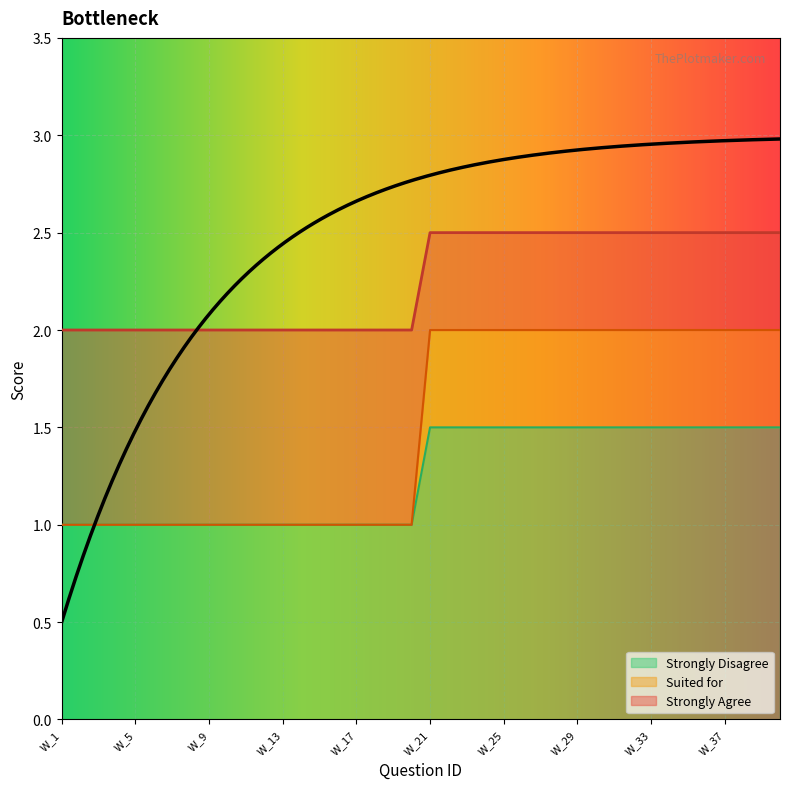

What is the minimum value shown in the chart?

1.0